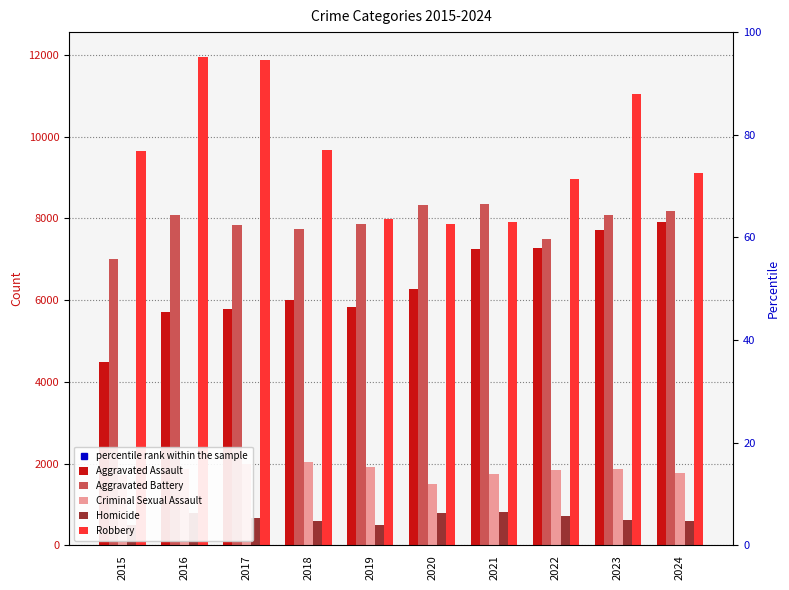

The Aggravated Battery series shows 2359 at 2019. True or false?

False